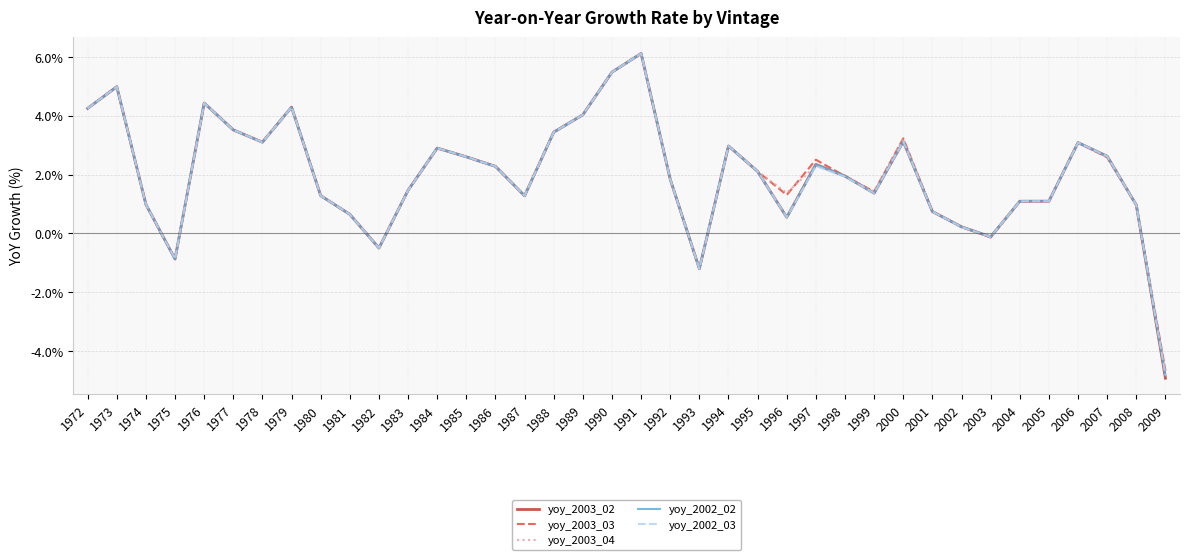

How many values in yoy_2003_04 are above zero?

33